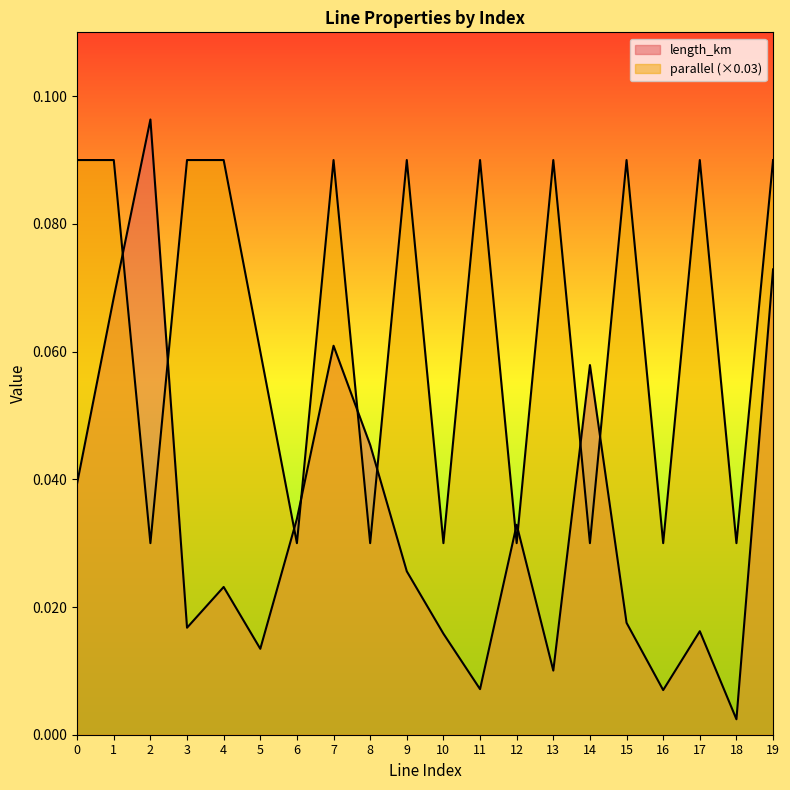

What is the maximum value shown in the chart?

0.1